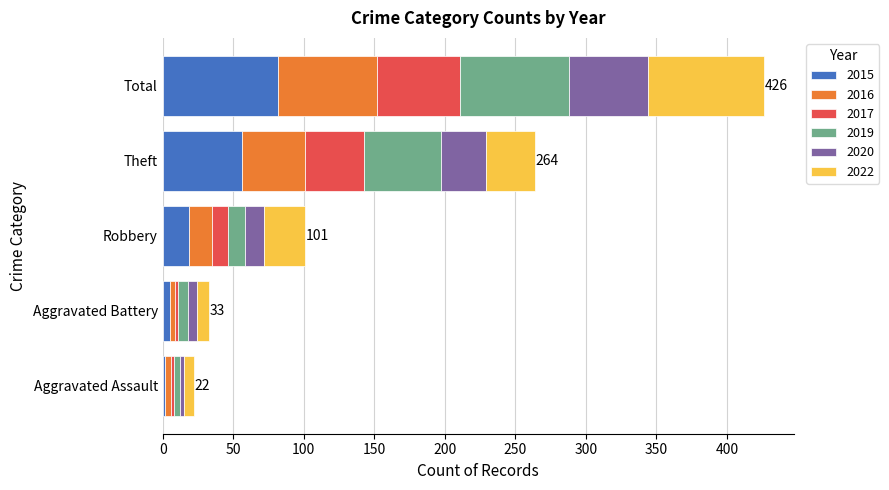

What is the average value of the 2015 series?

33